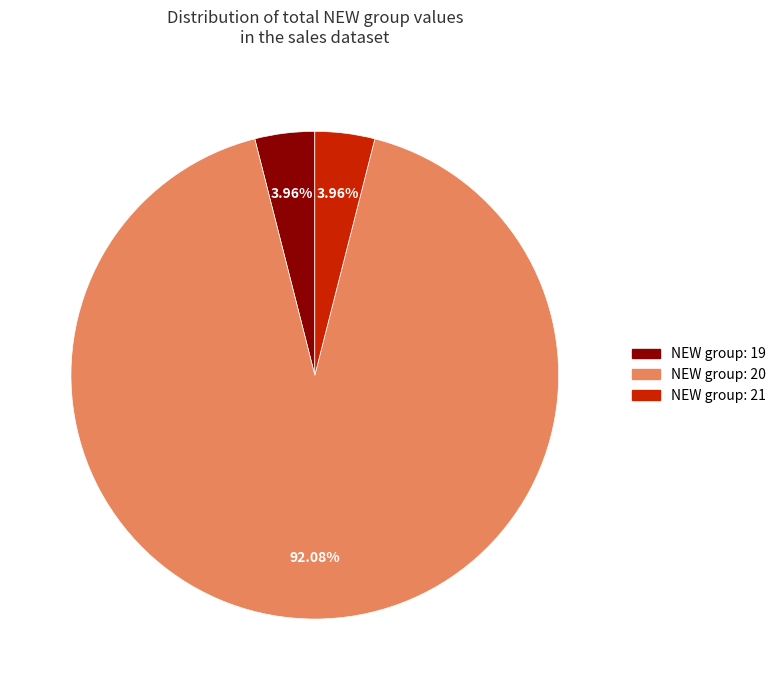

Combined, do NEW group: 19 and NEW group: 21 account for over 50%?

No